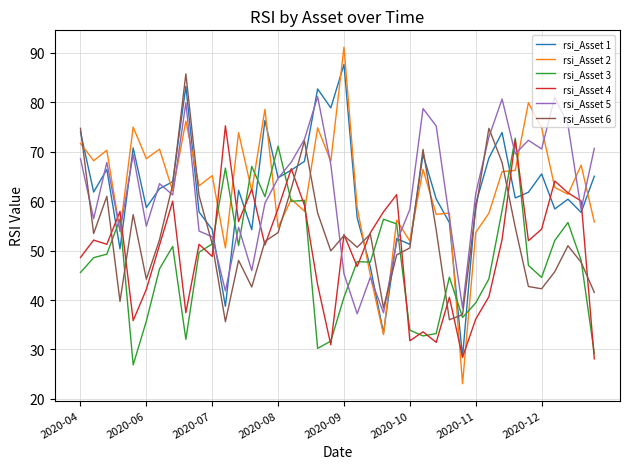

Does the chart have visible grid lines?

Yes